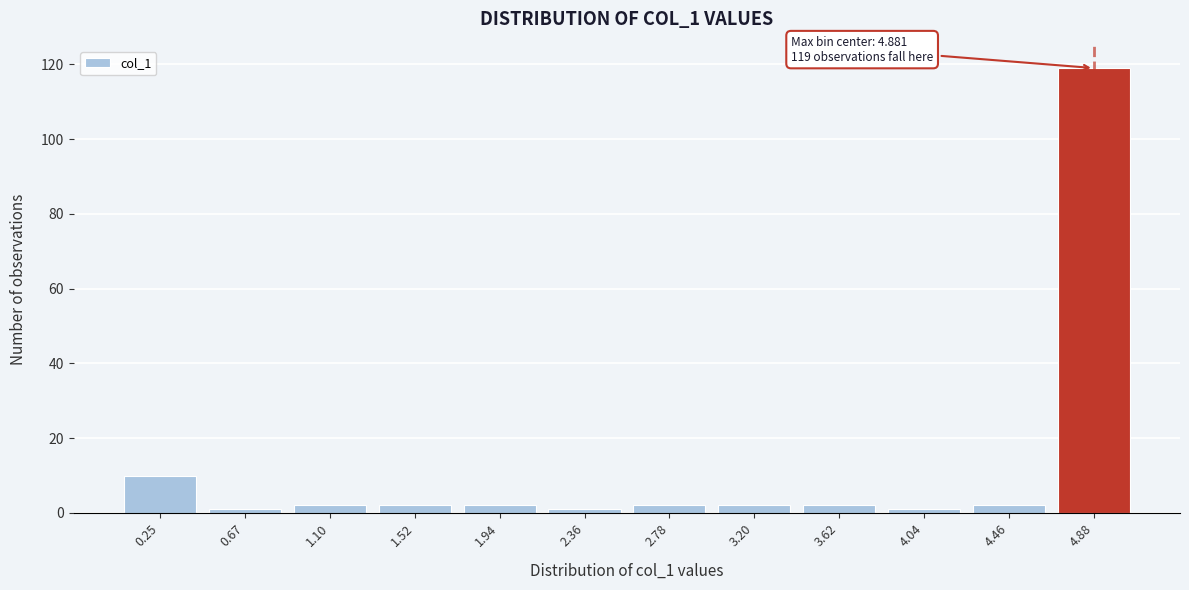

Over which range of the x-axis is the bar tallest?

4.65 to 5.10